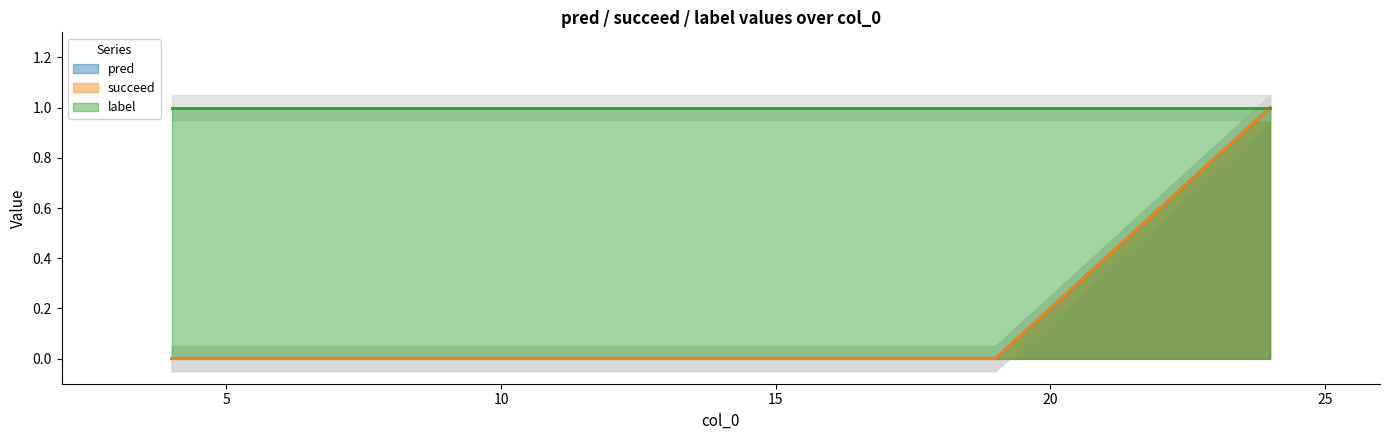

Rank the categories by succeed value from lowest to highest.

4, 7, 8, 12, 14, 18, 19, 24